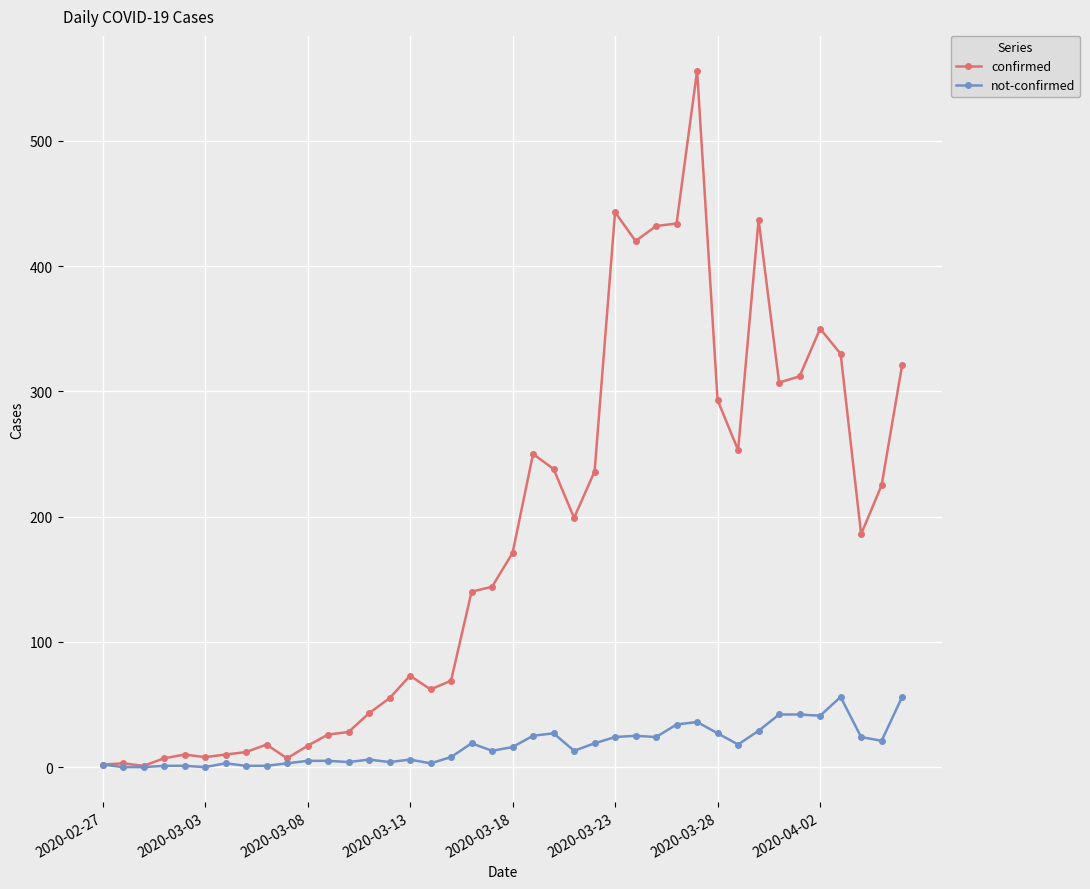

True or false: not-confirmed has more than 2 points higher than both neighbors.

True